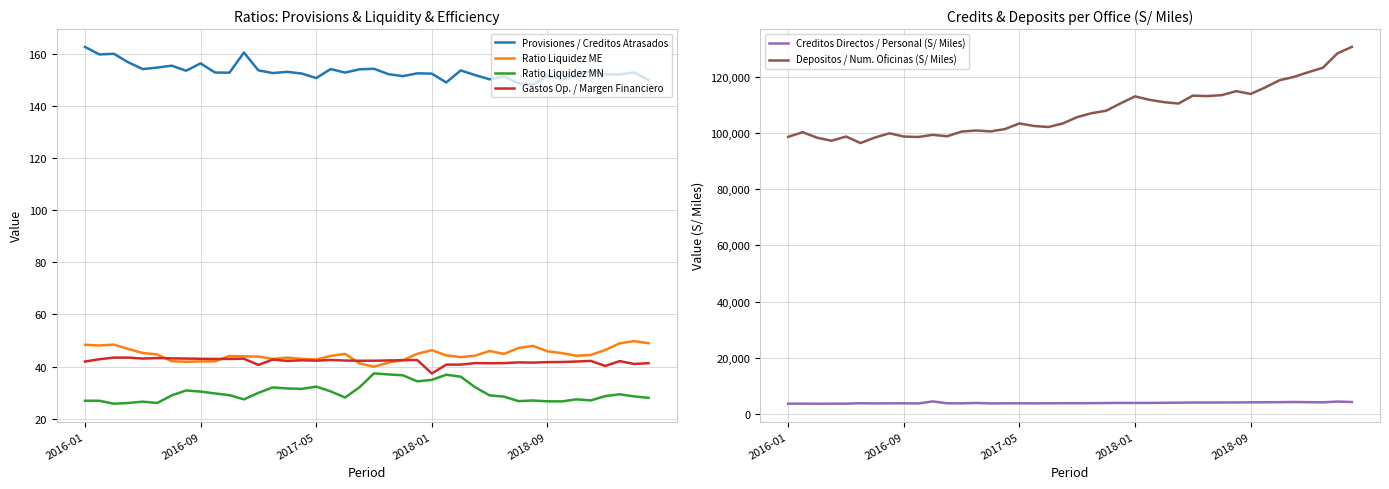

True or false: Provisiones / Creditos Atrasados and Ratio Liquidez ME intersect in this chart.

False